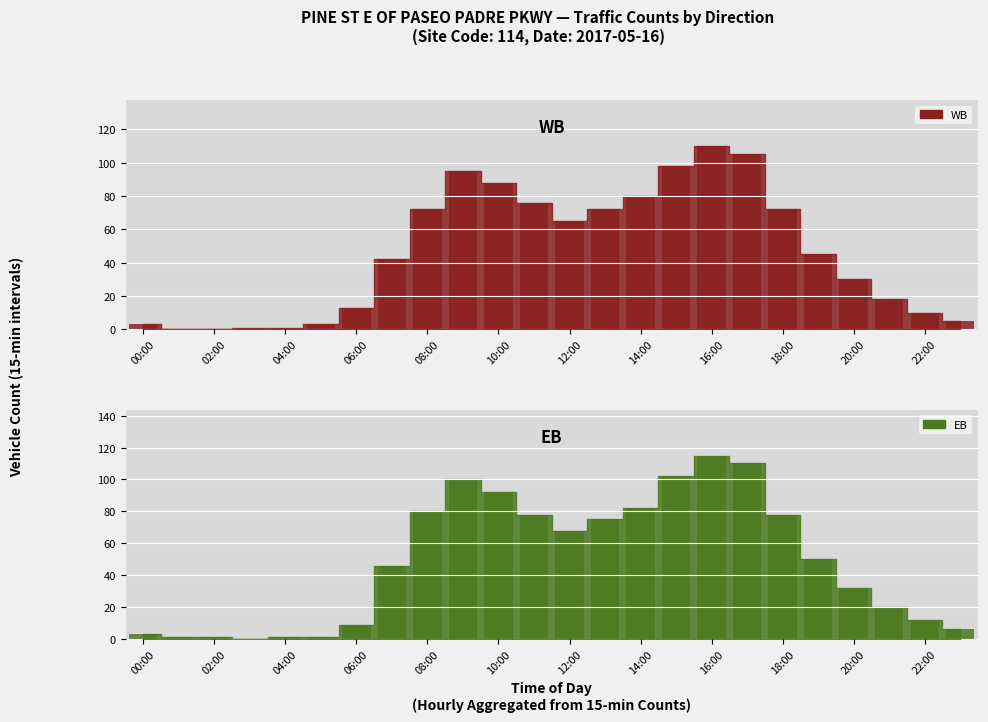

Which series has the largest total across all categories?

EB